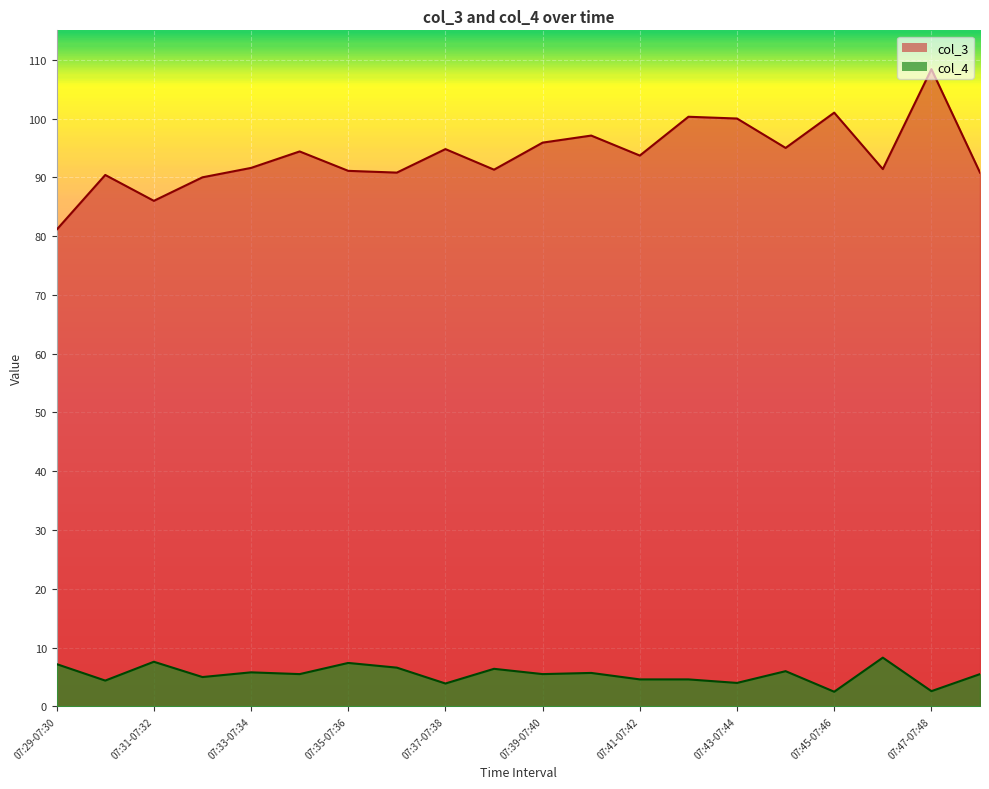

What position from the right is 07:46-07:47?

3